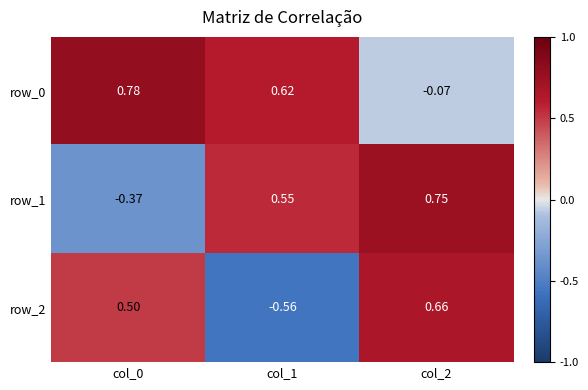

What is the sum of all row_1 values?

0.9